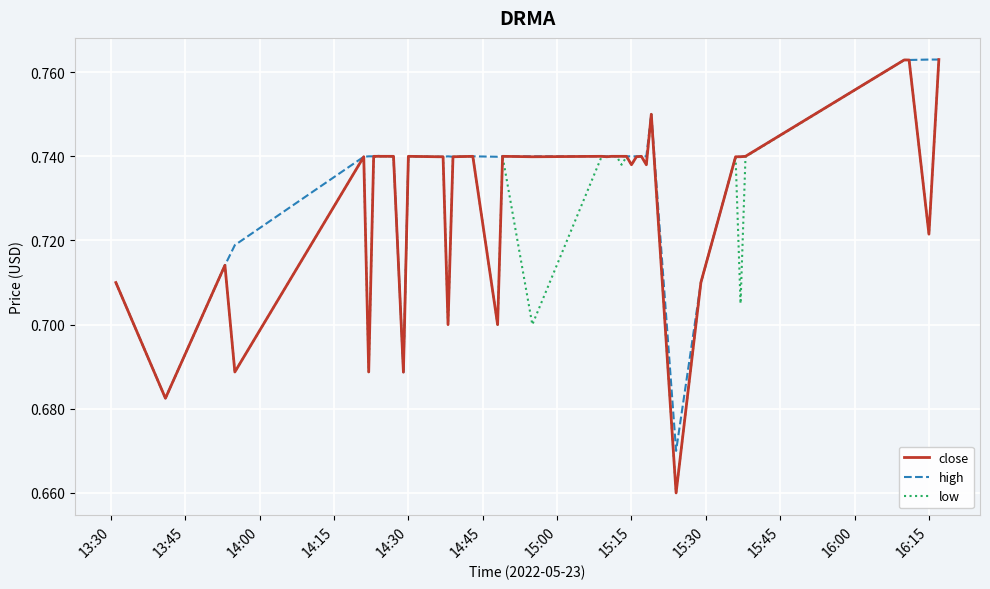

Which series has the largest total across all categories?

high